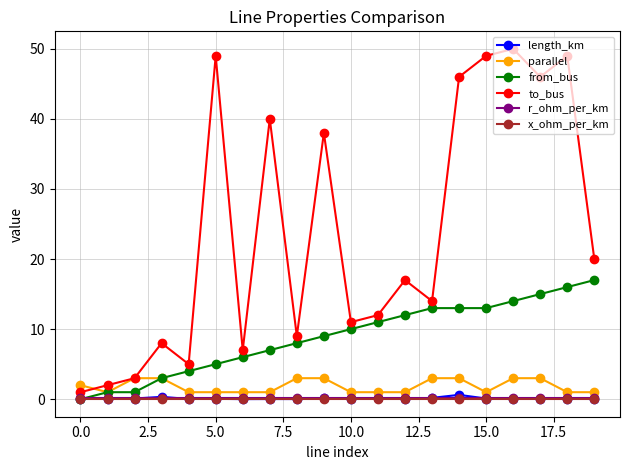

Which series has the largest total across all categories?

to_bus